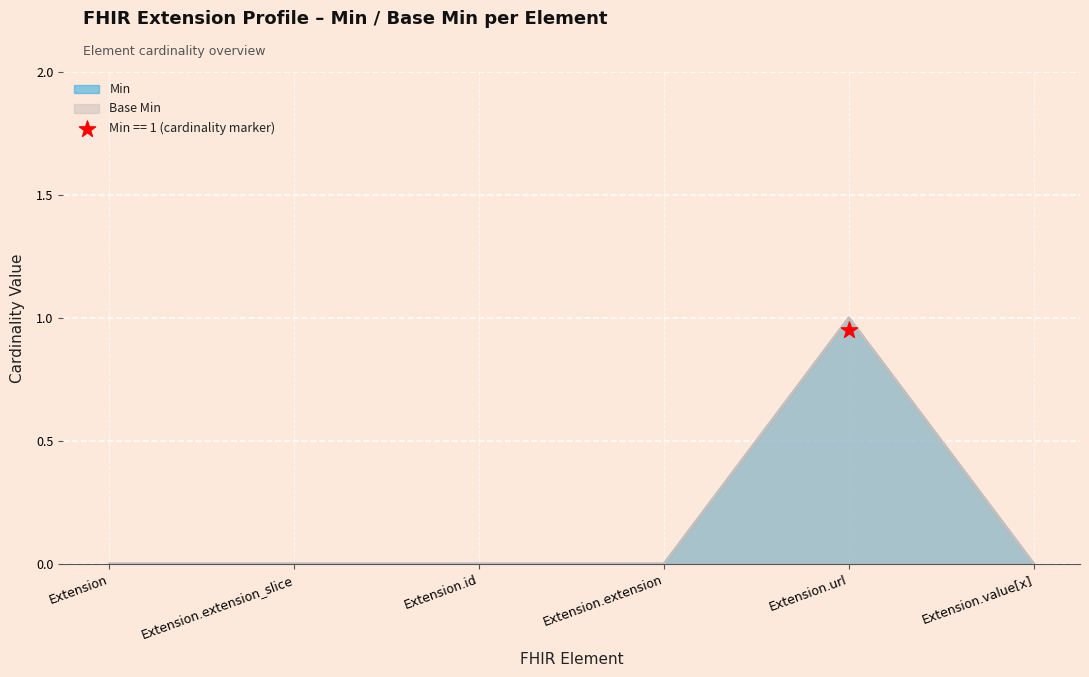

Is the value of Base Min at Extension.value[x] greater than the value of Min at Extension.value[x]?

No